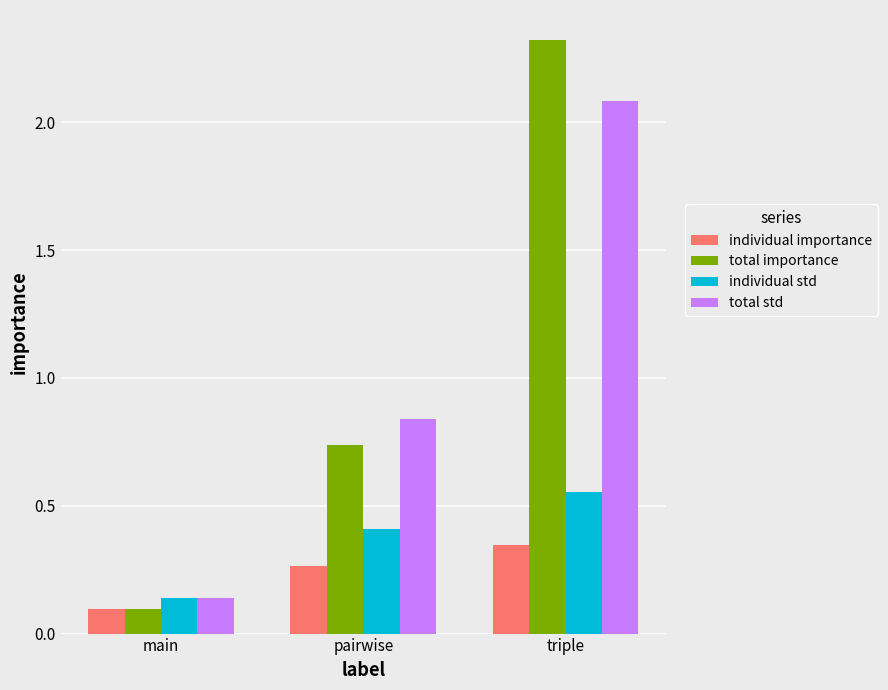

The value of individual importance at triple is 0.1. True or false?

False